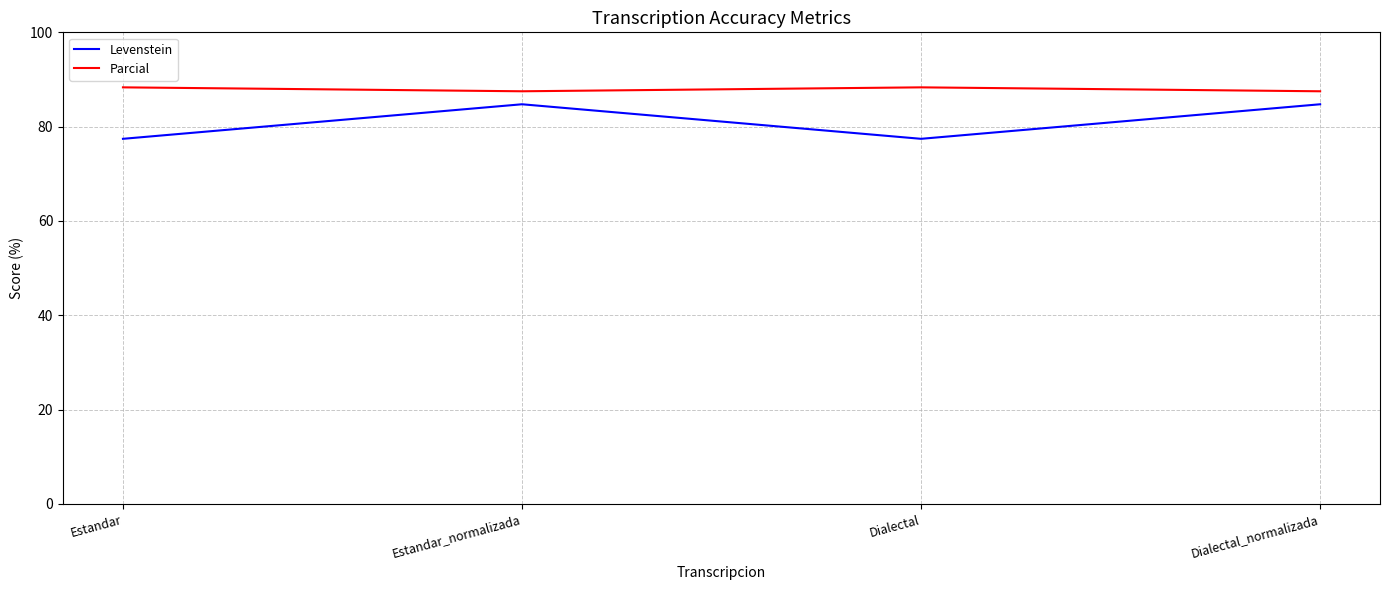

What are all the series names shown in the legend?

Levenstein, Parcial